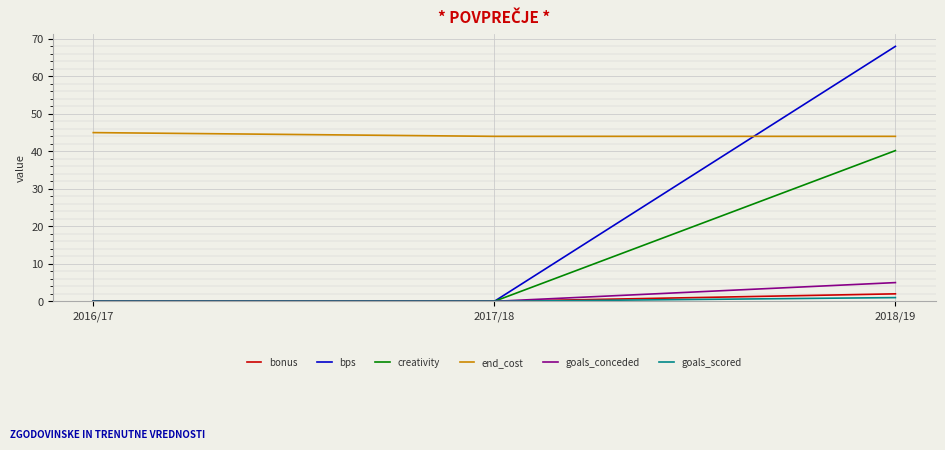

Reading left to right, extract all data points from this chart.

bonus: 0.0	0.0	2.0
bps: 0.0	0.0	68.0
creativity: 0.0	0.0	40.2
end_cost: 45.0	44.0	44.0
goals_conceded: 0.0	0.0	5.0
goals_scored: 0.0	0.0	1.0